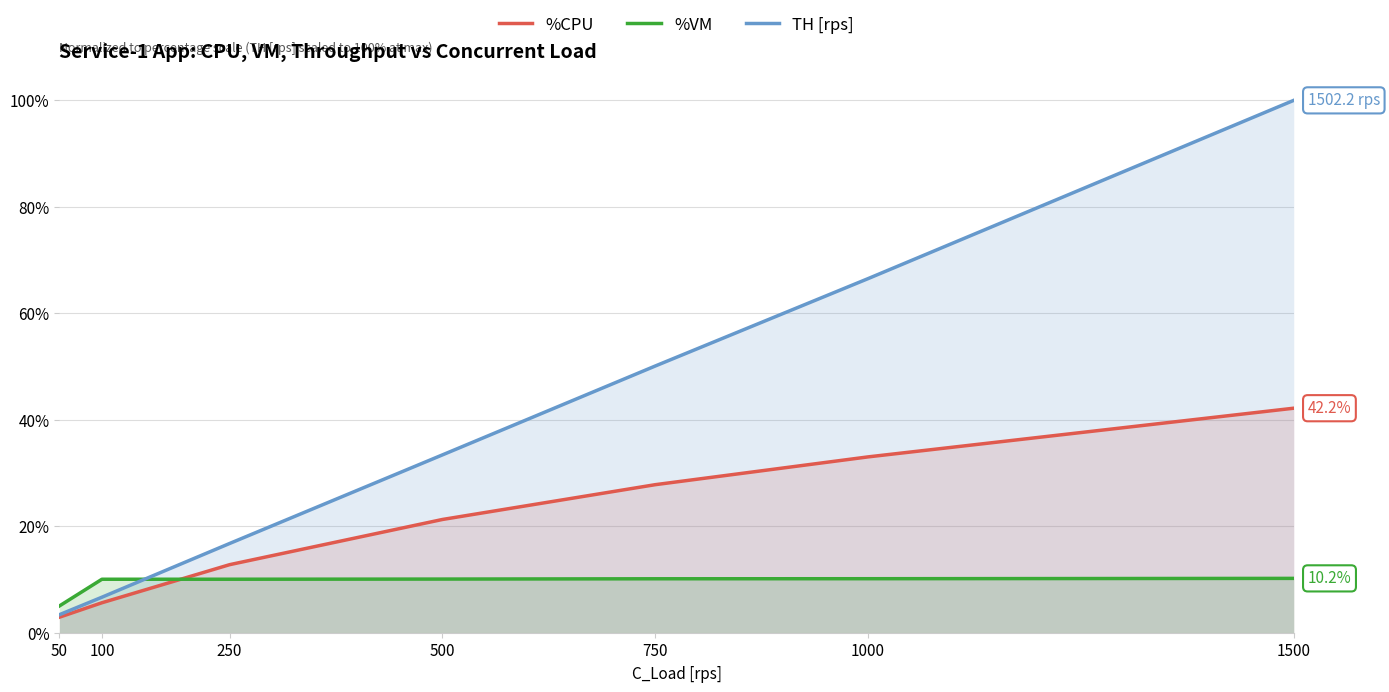

What is the total value across all series at 100?

22.3